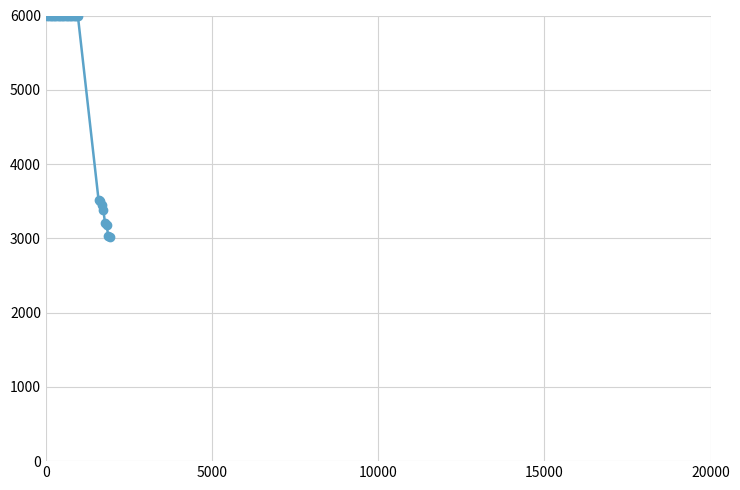

What is the difference between the maximum and minimum values?

2982.7